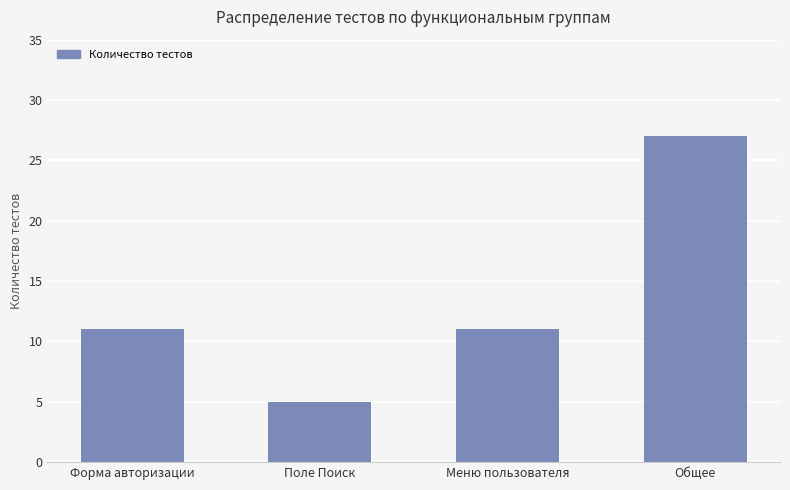

What is the ratio of the value at Форма авторизации to the value at Поле Поиск?

2.2